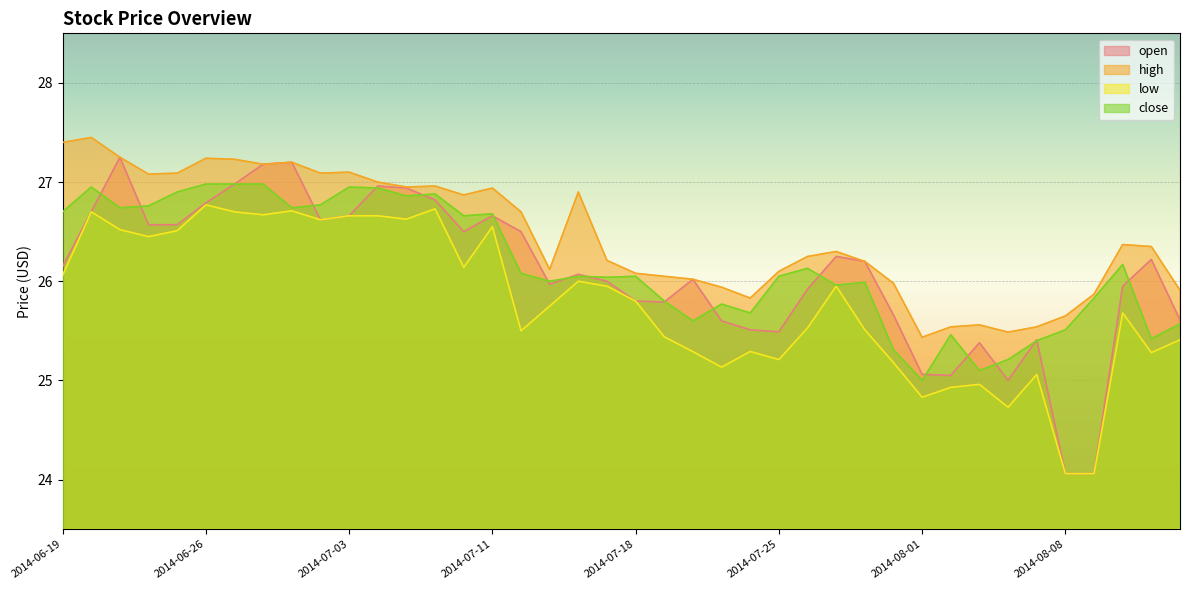

How many values in the close series are below 26?

16